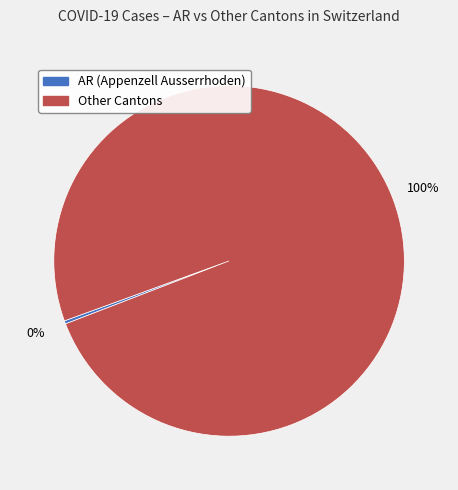

To the nearest percent, what is the average slice percentage?

50%